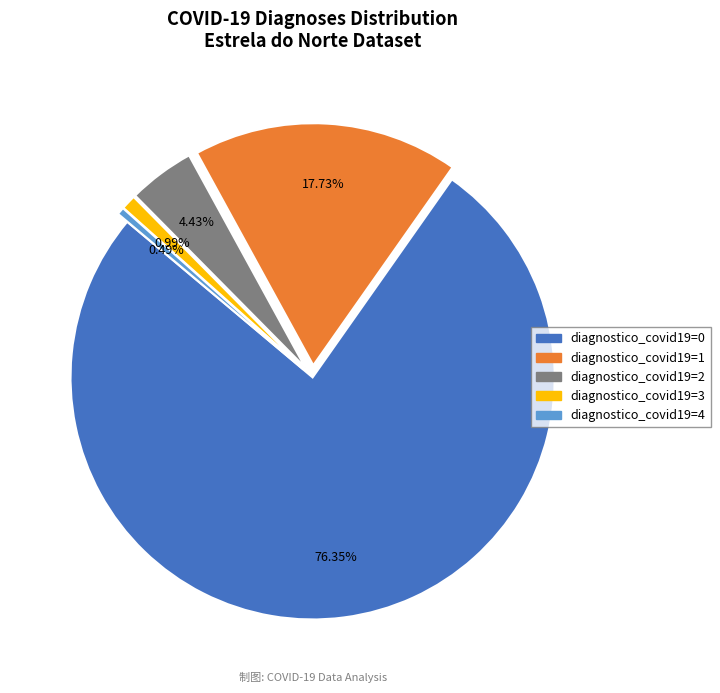

Approximately how many times larger is the value at diagnostico_covid19=4 compared to diagnostico_covid19=2?

0.1